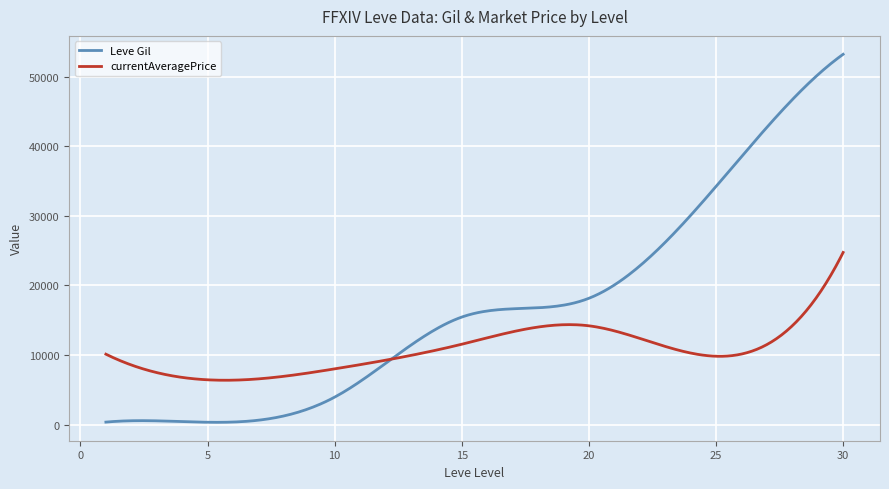

Which series has the largest total across all categories?

Leve Gil